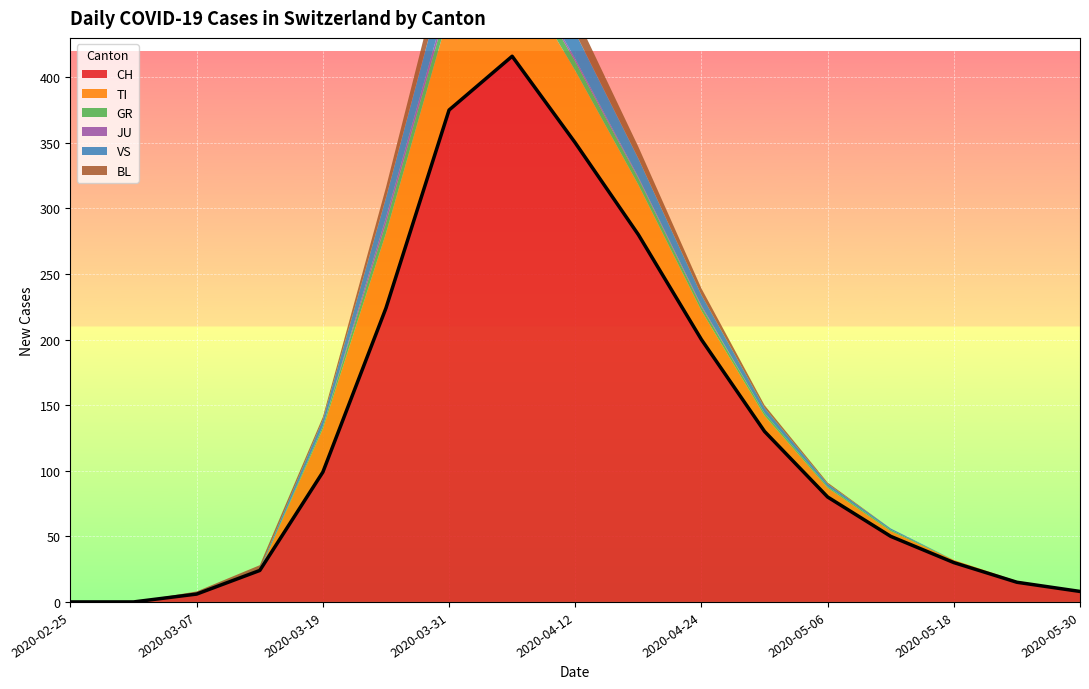

True or false: BL and VS cross at least once.

True